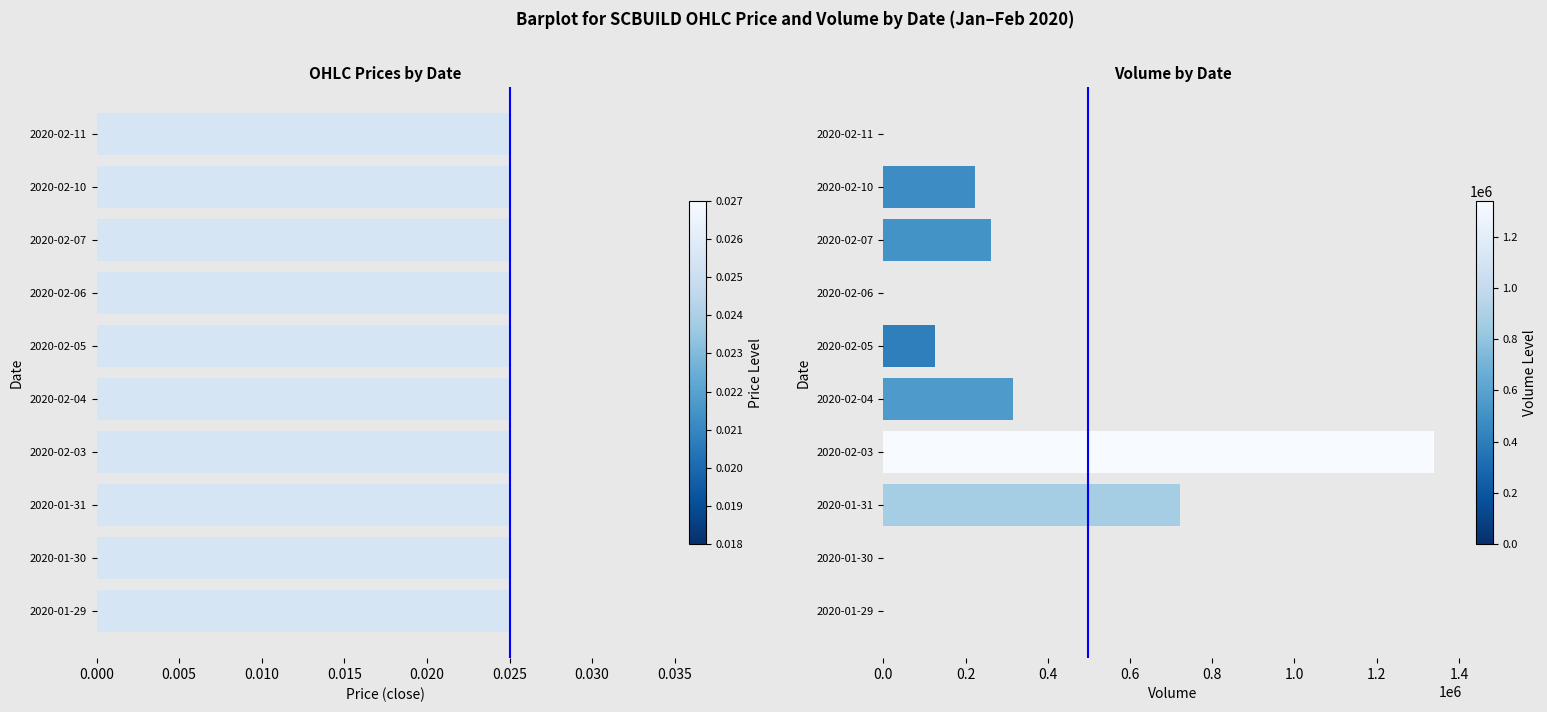

How many data points in vol are above 222000?

4